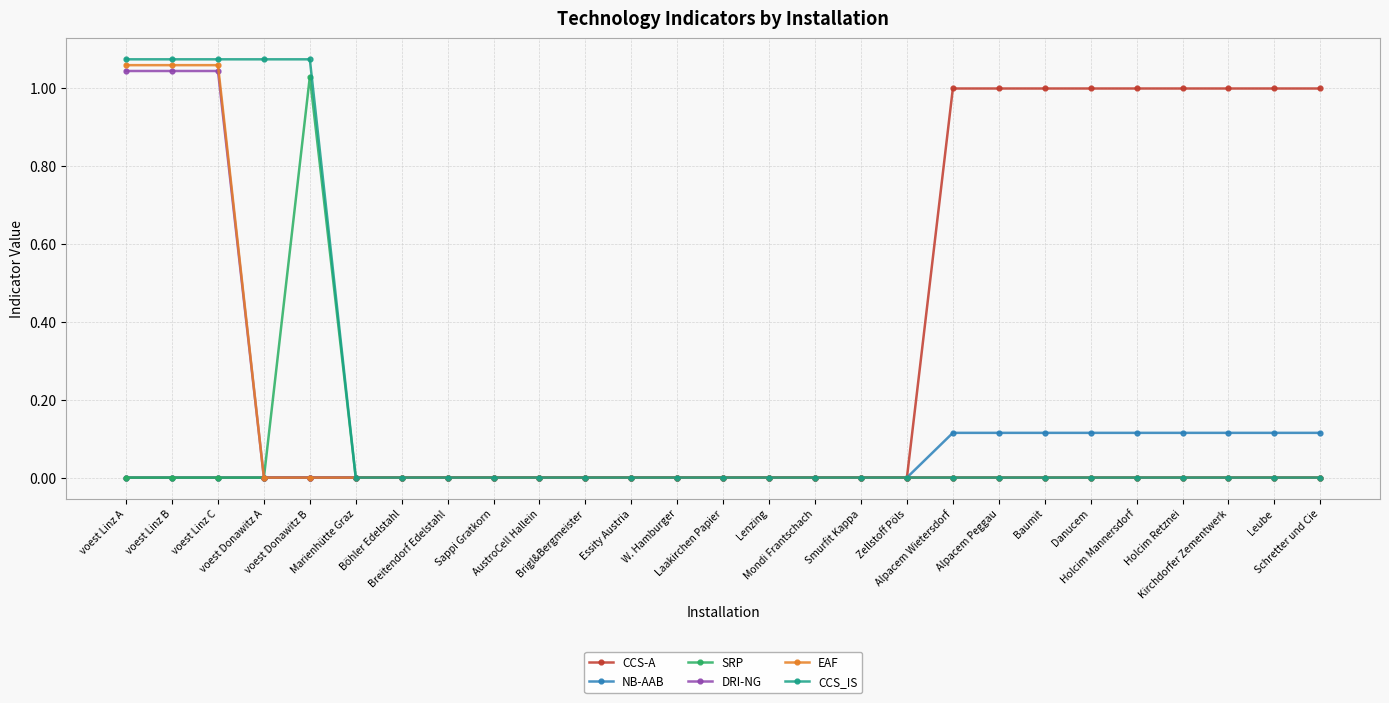

Reading left to right, extract all data points from this chart.

CCS-A: voest Linz A=0.0	voest Linz B=0.0	voest Linz C=0.0	voest Donawitz A=0.0	voest Donawitz B=0.0	Marienhütte Graz=0.0	Böhler Edelstahl=0.0	Breitendorf Edelstahl=0.0	Sappi Gratkorn=0.0	AustroCell Hallein=0.0	Brigl&Bergmeister=0.0	Essity Austria=0.0	W. Hamburger=0.0	Laakirchen Papier=0.0	Lenzing=0.0	Mondi Frantschach=0.0	Smurfit Kappa=0.0	Zellstoff Pöls=0.0	Alpacem Wietersdorf=1.0	Alpacem Peggau=1.0	Baumit=1.0	Danucem=1.0	Holcim Mannersdorf=1.0	Holcim Retznei=1.0	Kirchdorfer Zementwerk=1.0	Leube=1.0	Schretter und Cie=1.0
NB-AAB: voest Linz A=0.0	voest Linz B=0.0	voest Linz C=0.0	voest Donawitz A=0.0	voest Donawitz B=0.0	Marienhütte Graz=0.0	Böhler Edelstahl=0.0	Breitendorf Edelstahl=0.0	Sappi Gratkorn=0.0	AustroCell Hallein=0.0	Brigl&Bergmeister=0.0	Essity Austria=0.0	W. Hamburger=0.0	Laakirchen Papier=0.0	Lenzing=0.0	Mondi Frantschach=0.0	Smurfit Kappa=0.0	Zellstoff Pöls=0.0	Alpacem Wietersdorf=0.1	Alpacem Peggau=0.1	Baumit=0.1	Danucem=0.1	Holcim Mannersdorf=0.1	Holcim Retznei=0.1	Kirchdorfer Zementwerk=0.1	Leube=0.1	Schretter und Cie=0.1
SRP: voest Linz A=0.0	voest Linz B=0.0	voest Linz C=0.0	voest Donawitz A=0.0	voest Donawitz B=1.0	Marienhütte Graz=0.0	Böhler Edelstahl=0.0	Breitendorf Edelstahl=0.0	Sappi Gratkorn=0.0	AustroCell Hallein=0.0	Brigl&Bergmeister=0.0	Essity Austria=0.0	W. Hamburger=0.0	Laakirchen Papier=0.0	Lenzing=0.0	Mondi Frantschach=0.0	Smurfit Kappa=0.0	Zellstoff Pöls=0.0	Alpacem Wietersdorf=0.0	Alpacem Peggau=0.0	Baumit=0.0	Danucem=0.0	Holcim Mannersdorf=0.0	Holcim Retznei=0.0	Kirchdorfer Zementwerk=0.0	Leube=0.0	Schretter und Cie=0.0
DRI-NG: voest Linz A=1.0	voest Linz B=1.0	voest Linz C=1.0	voest Donawitz A=0.0	voest Donawitz B=0.0	Marienhütte Graz=0.0	Böhler Edelstahl=0.0	Breitendorf Edelstahl=0.0	Sappi Gratkorn=0.0	AustroCell Hallein=0.0	Brigl&Bergmeister=0.0	Essity Austria=0.0	W. Hamburger=0.0	Laakirchen Papier=0.0	Lenzing=0.0	Mondi Frantschach=0.0	Smurfit Kappa=0.0	Zellstoff Pöls=0.0	Alpacem Wietersdorf=0.0	Alpacem Peggau=0.0	Baumit=0.0	Danucem=0.0	Holcim Mannersdorf=0.0	Holcim Retznei=0.0	Kirchdorfer Zementwerk=0.0	Leube=0.0	Schretter und Cie=0.0
EAF: voest Linz A=1.1	voest Linz B=1.1	voest Linz C=1.1	voest Donawitz A=0.0	voest Donawitz B=0.0	Marienhütte Graz=0.0	Böhler Edelstahl=0.0	Breitendorf Edelstahl=0.0	Sappi Gratkorn=0.0	AustroCell Hallein=0.0	Brigl&Bergmeister=0.0	Essity Austria=0.0	W. Hamburger=0.0	Laakirchen Papier=0.0	Lenzing=0.0	Mondi Frantschach=0.0	Smurfit Kappa=0.0	Zellstoff Pöls=0.0	Alpacem Wietersdorf=0.0	Alpacem Peggau=0.0	Baumit=0.0	Danucem=0.0	Holcim Mannersdorf=0.0	Holcim Retznei=0.0	Kirchdorfer Zementwerk=0.0	Leube=0.0	Schretter und Cie=0.0
CCS_IS: voest Linz A=1.1	voest Linz B=1.1	voest Linz C=1.1	voest Donawitz A=1.1	voest Donawitz B=1.1	Marienhütte Graz=0.0	Böhler Edelstahl=0.0	Breitendorf Edelstahl=0.0	Sappi Gratkorn=0.0	AustroCell Hallein=0.0	Brigl&Bergmeister=0.0	Essity Austria=0.0	W. Hamburger=0.0	Laakirchen Papier=0.0	Lenzing=0.0	Mondi Frantschach=0.0	Smurfit Kappa=0.0	Zellstoff Pöls=0.0	Alpacem Wietersdorf=0.0	Alpacem Peggau=0.0	Baumit=0.0	Danucem=0.0	Holcim Mannersdorf=0.0	Holcim Retznei=0.0	Kirchdorfer Zementwerk=0.0	Leube=0.0	Schretter und Cie=0.0